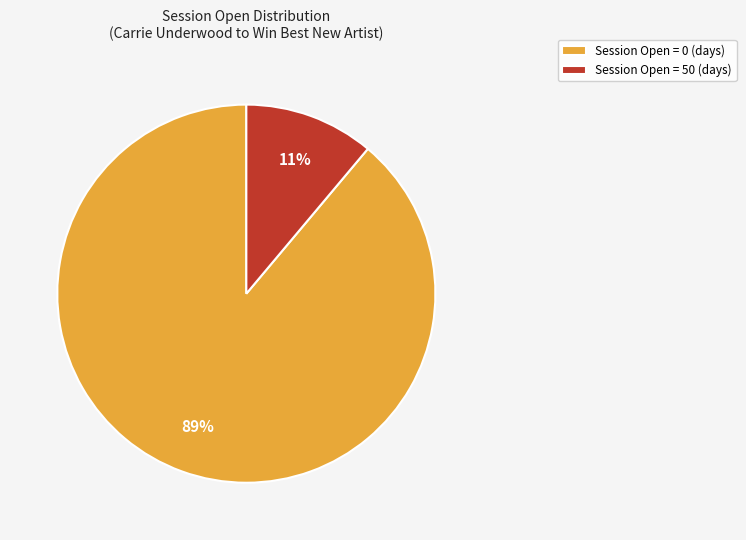

The Session Open = 50 (days) slice represents 11% of the pie. True or false?

True